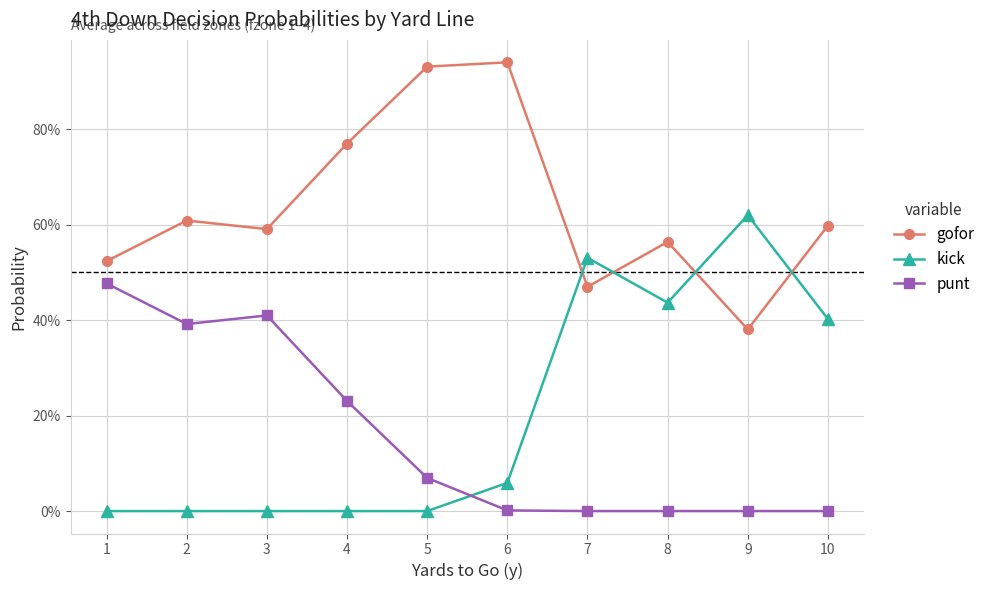

Is this an area chart (filled region under the line)?

No